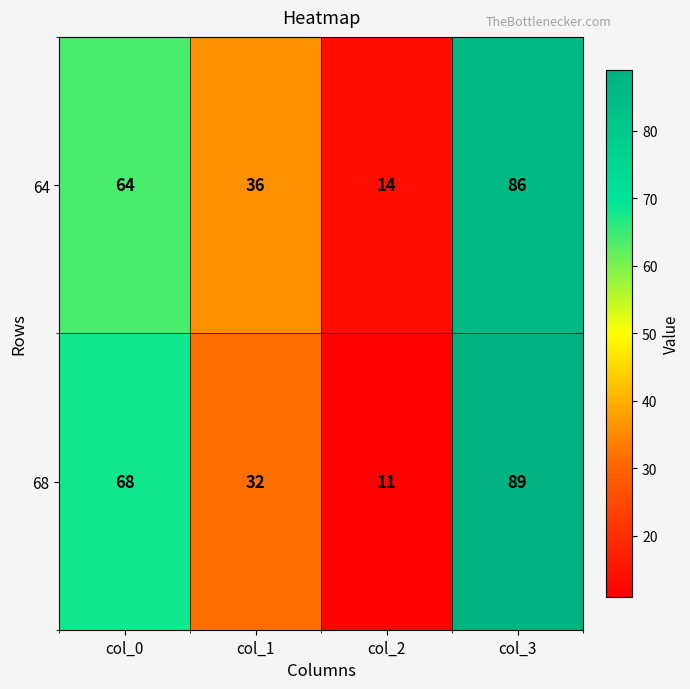

Read the 64 value at col_3.

86